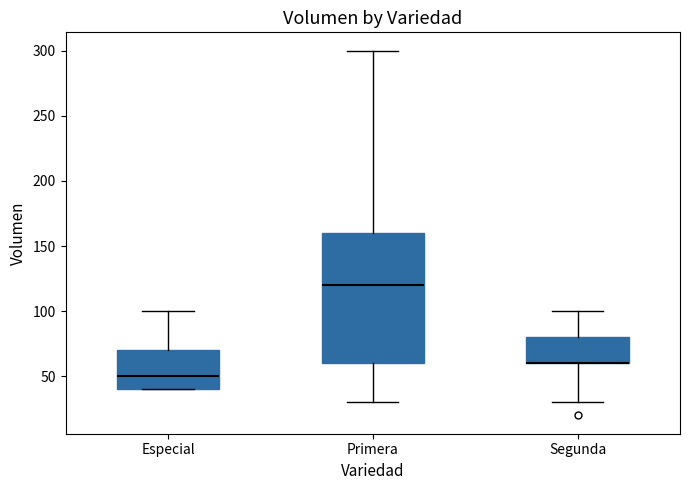

Comparing the boxes themselves (not the whiskers), which one is the tallest?

Primera